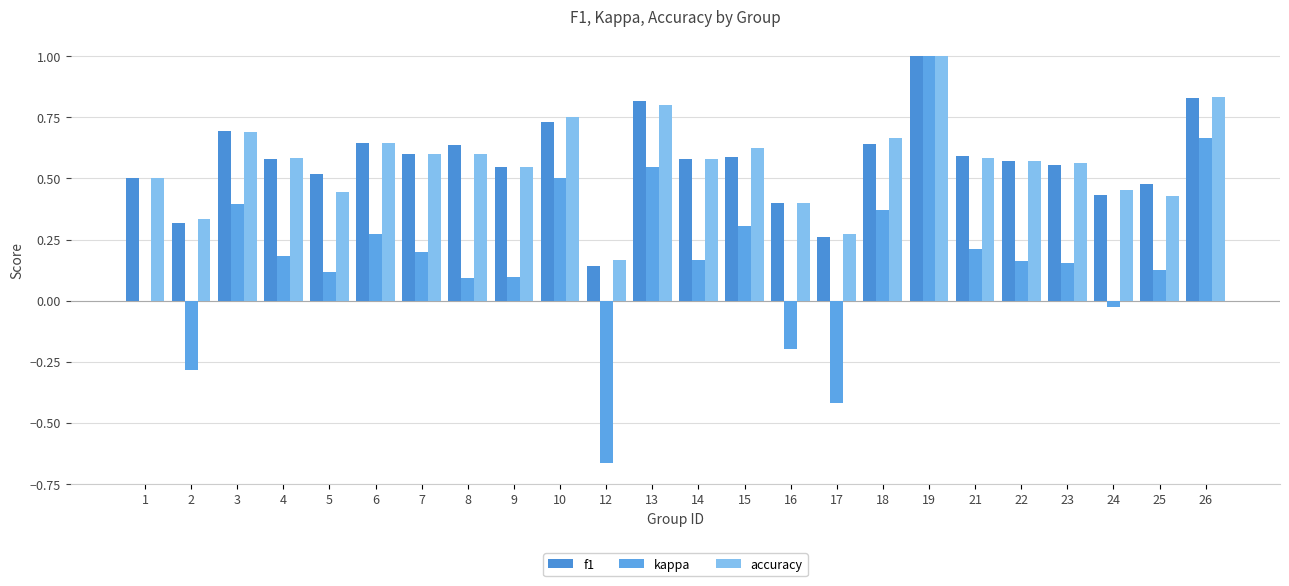

The accuracy series shows 0.2 at 12. True or false?

True